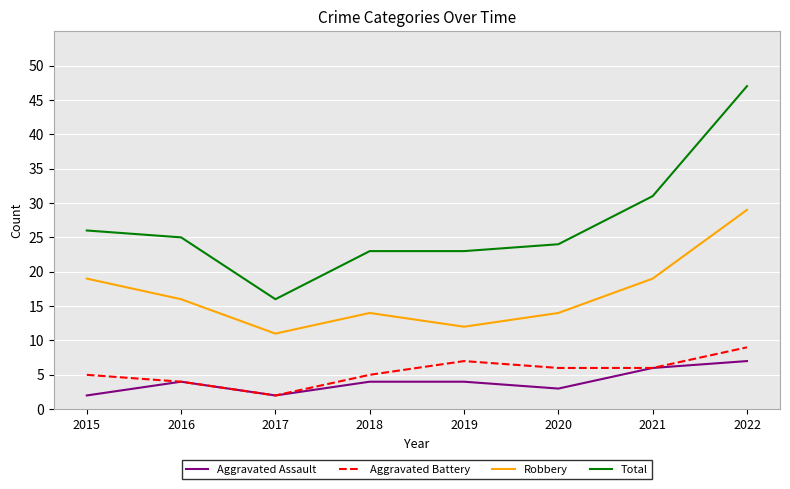

What is the average value of the Aggravated Assault series?

4